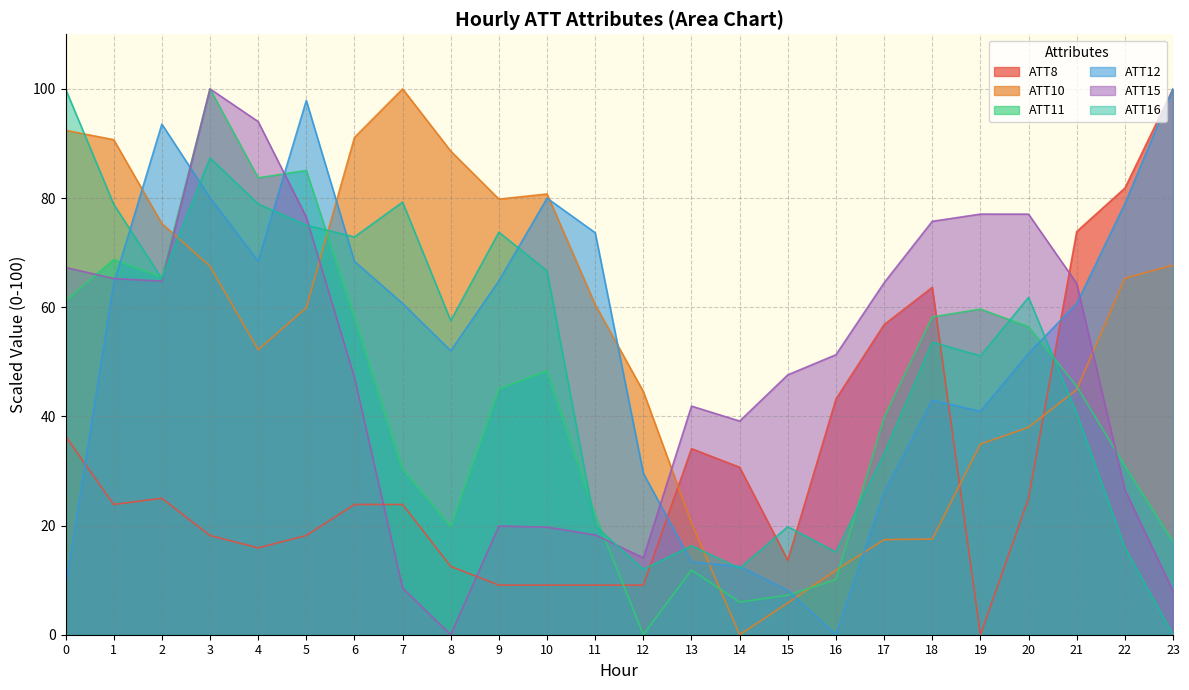

Does the chart display data point markers on the line(s)?

No